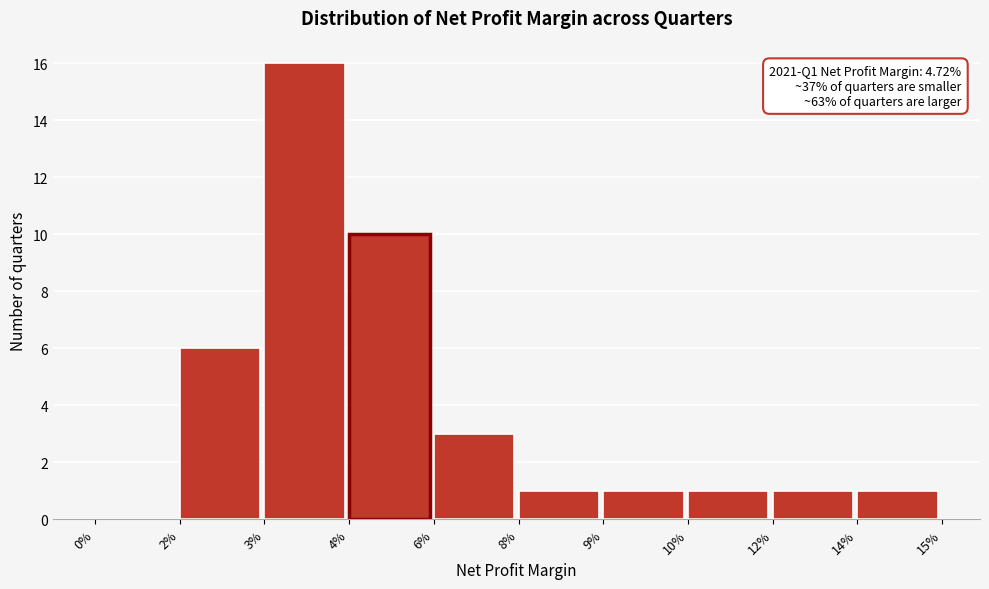

Reading right to left, transcribe all the data shown in this chart.

14%=1	12%=1	10%=1	9%=1	8%=1	6%=3	4%=10	3%=16	2%=6	0%=0